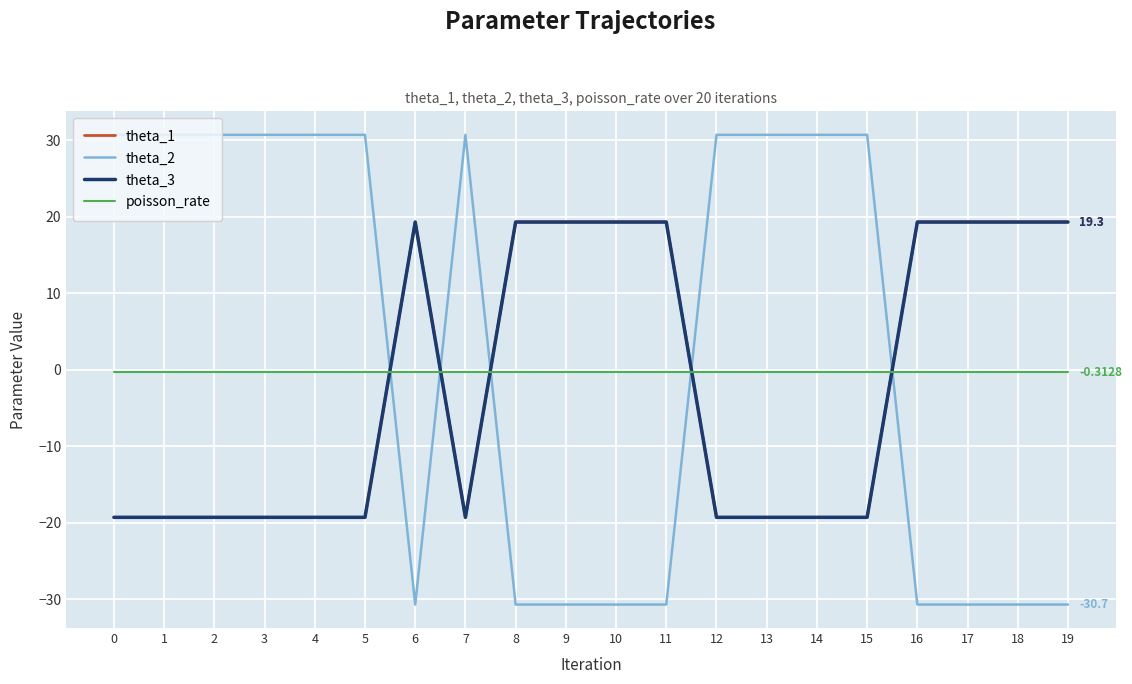

Does the chart display data point markers on the line(s)?

No